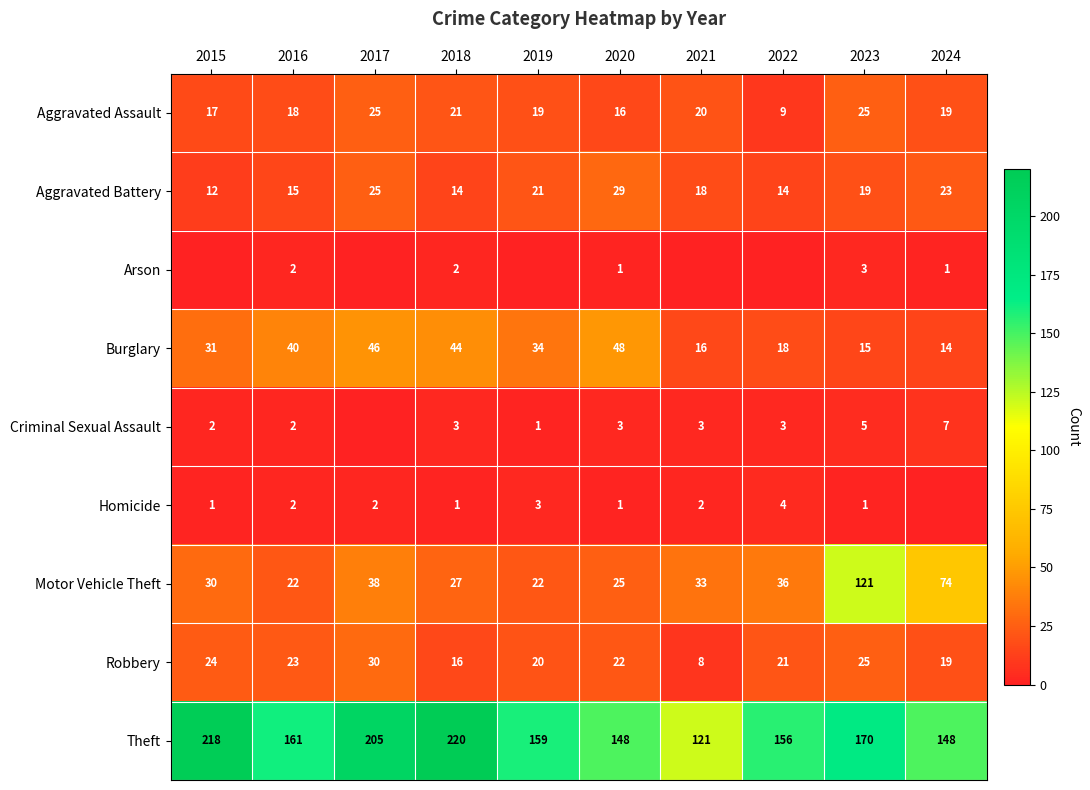

What is the difference between the highest and lowest values at 2016?

159